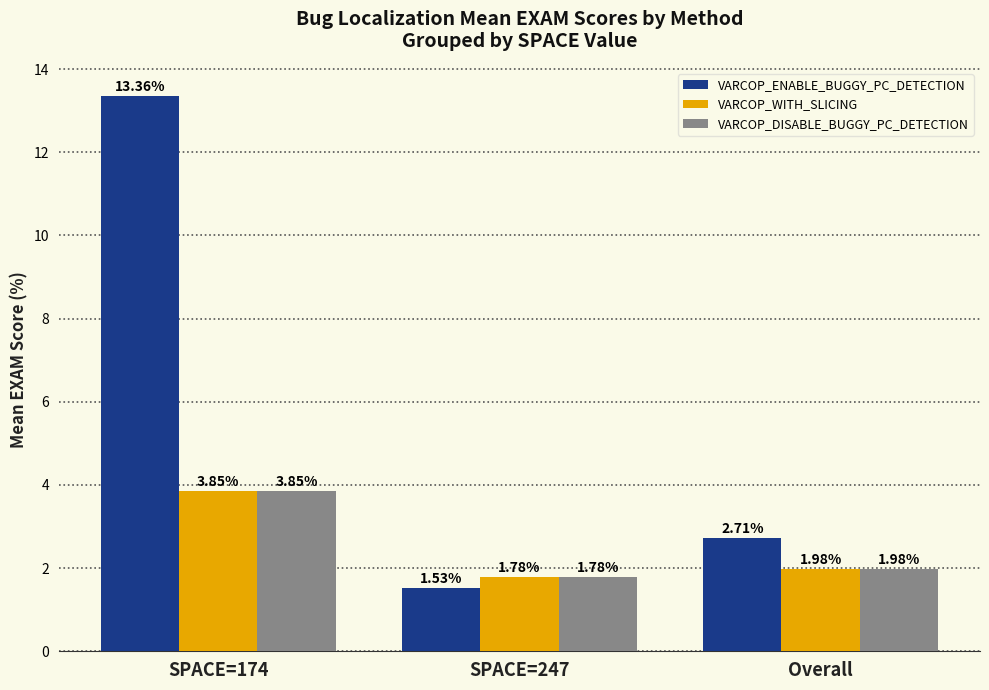

At which label does VARCOP_DISABLE_BUGGY_PC_DETECTION reach its peak?

SPACE=174